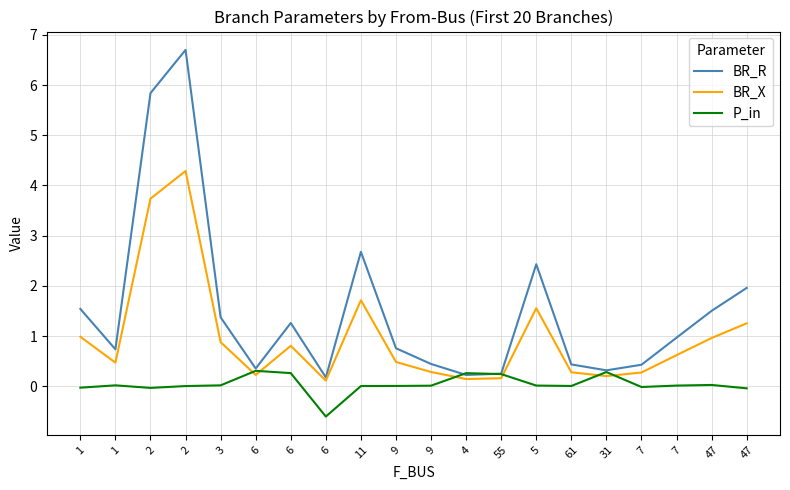

What is the highest value of the P_in series?

0.3